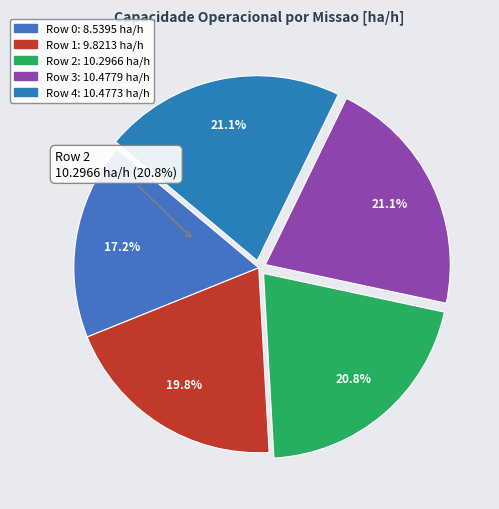

To the nearest percent, what is the combined percentage of Row 1 and Row 3?

41%